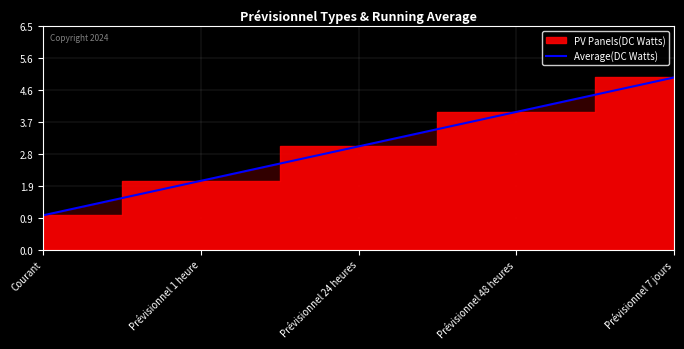

Which label corresponds to the largest value in the chart?

Prévisionnel 7 jours